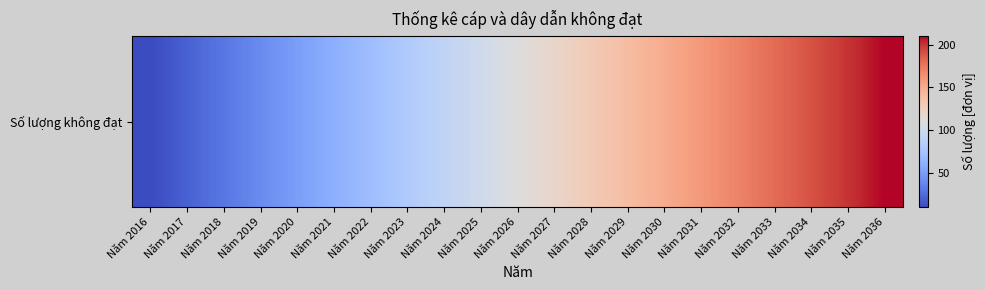

What is the difference between the values at Năm 2027 and Năm 2028?

10